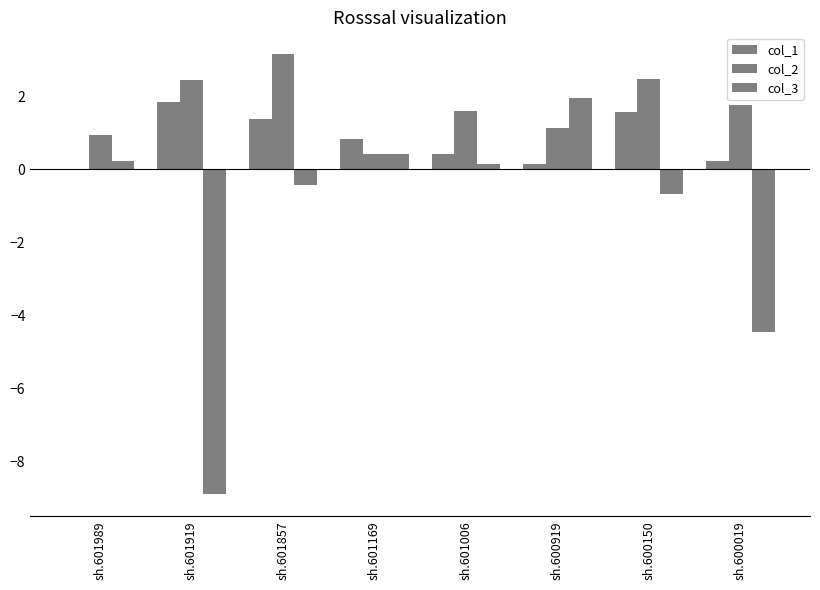

How many values in the col_1 series exceed 0?

7